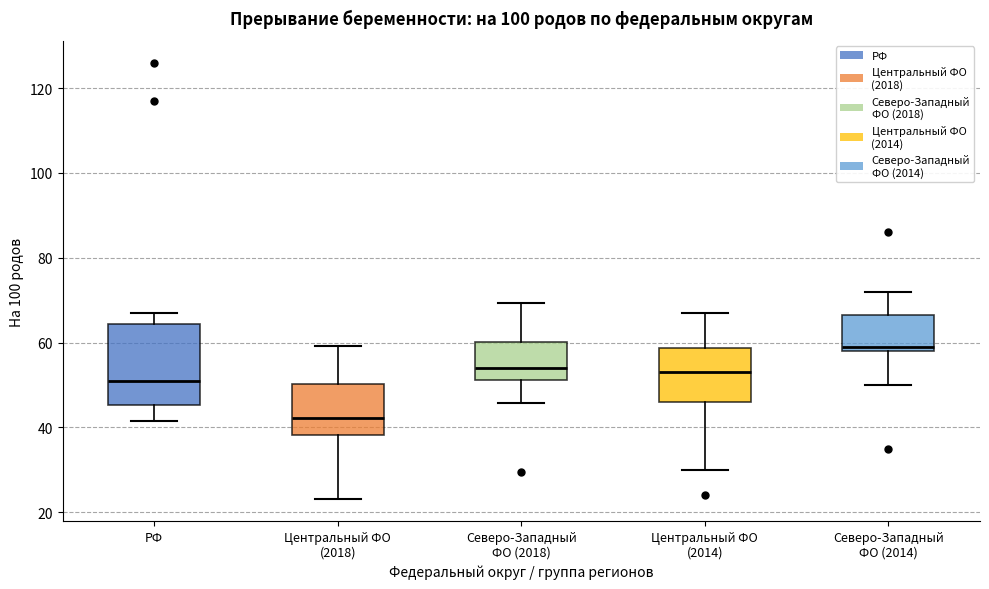

Reading left to right, read every box against the y-axis: the position of its median line, the range the box covers, and the ends of its whiskers. The values are not printed on the chart, so give them approximately, as read against the axis.

РФ: median 52, box 46 to 64, whiskers 42 to 68
Центральный ФО (2018): median 42, box 38 to 50, whiskers 24 to 60
Северо-Западный ФО (2018): median 54, box 52 to 60, whiskers 46 to 70
Центральный ФО (2014): median 54, box 46 to 58, whiskers 30 to 68
Северо-Западный ФО (2014): median 60, box 58 to 66, whiskers 50 to 72